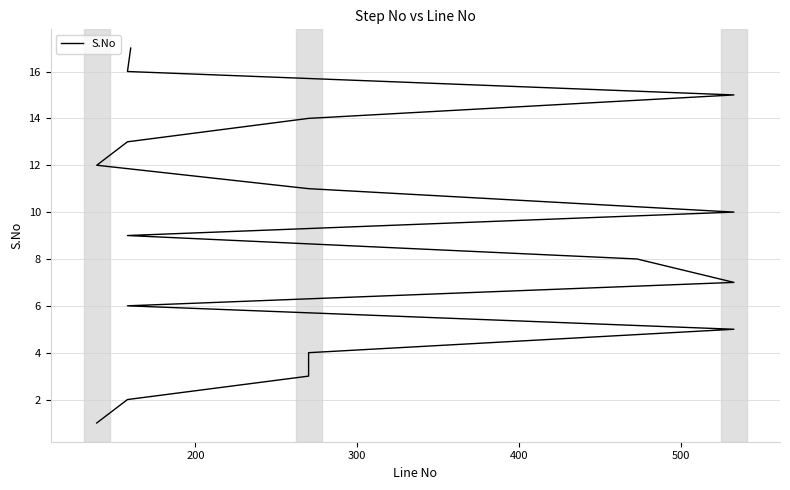

Is this an area chart (filled region under the line)?

No